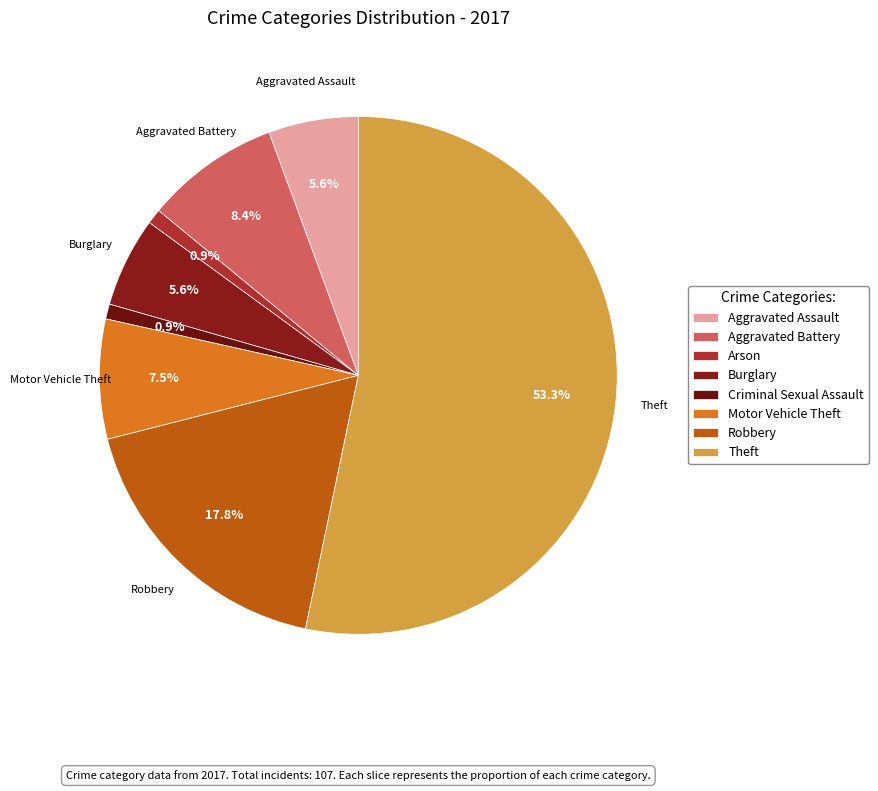

How many segments does this pie chart have?

8